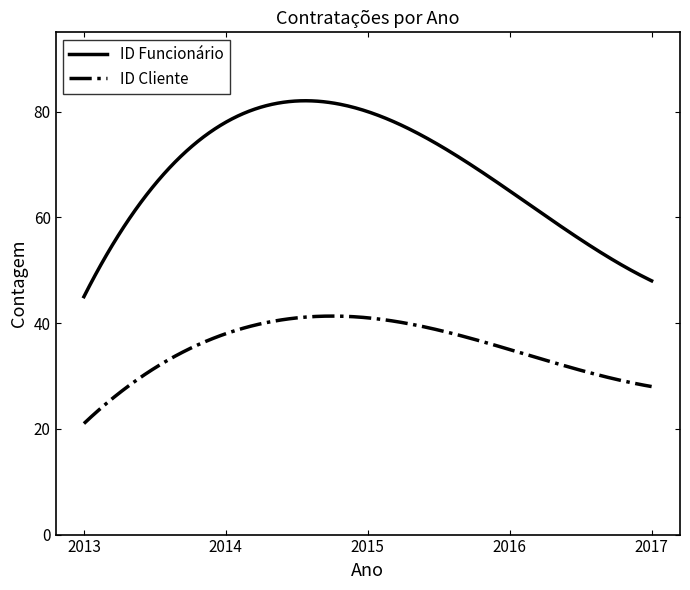

Which series has the widest spread of values?

ID Funcionário